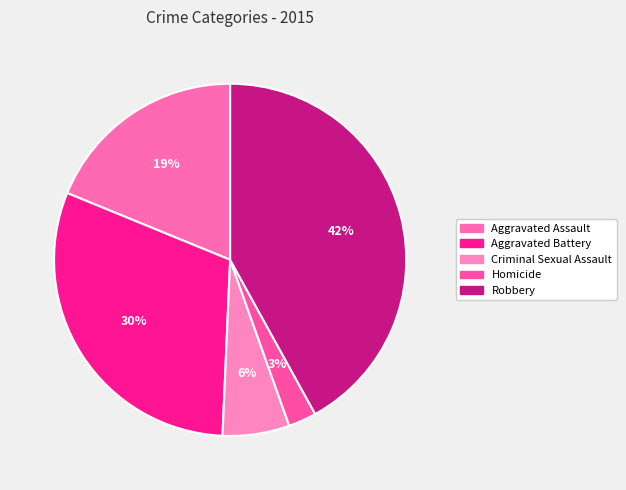

How many slices are in this pie chart?

5